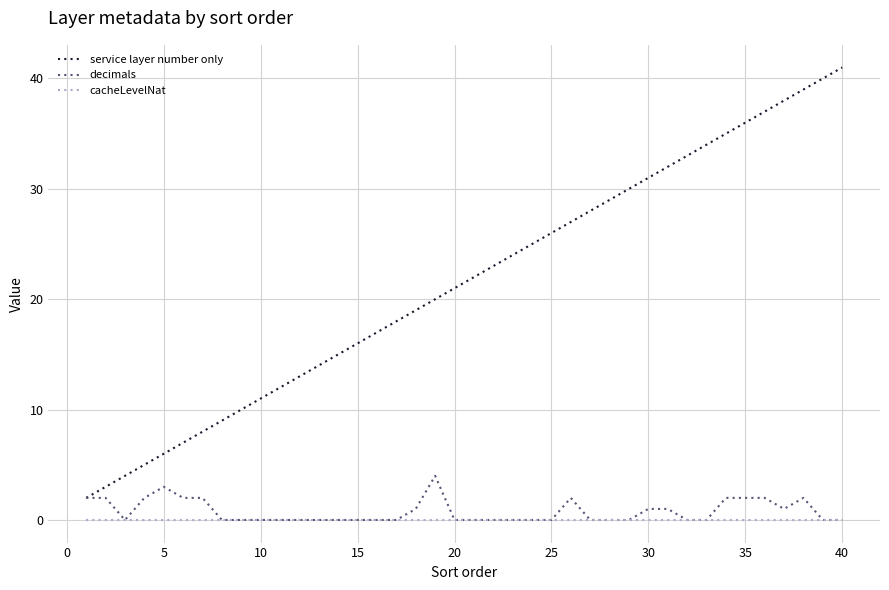

True or false: cacheLevelNat and service layer number only cross at least once.

False